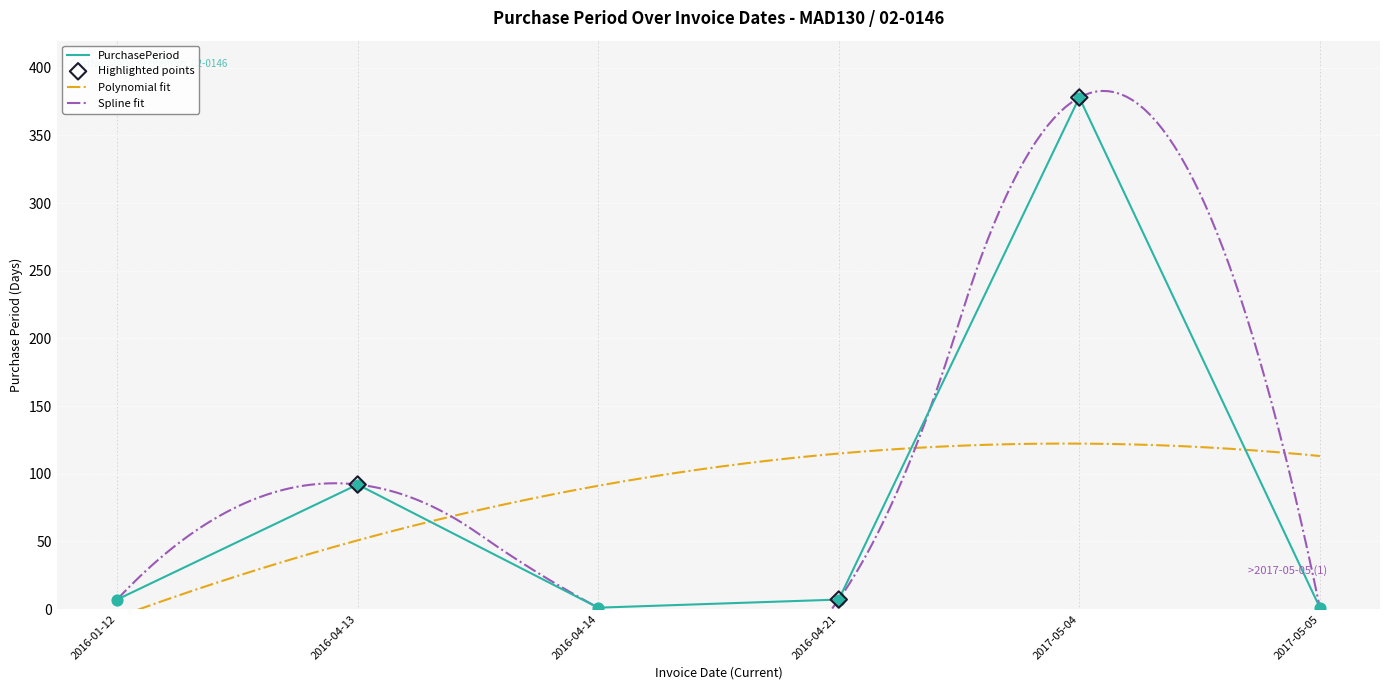

What is the change in value from 2016-01-12 to 2016-04-14?

-6